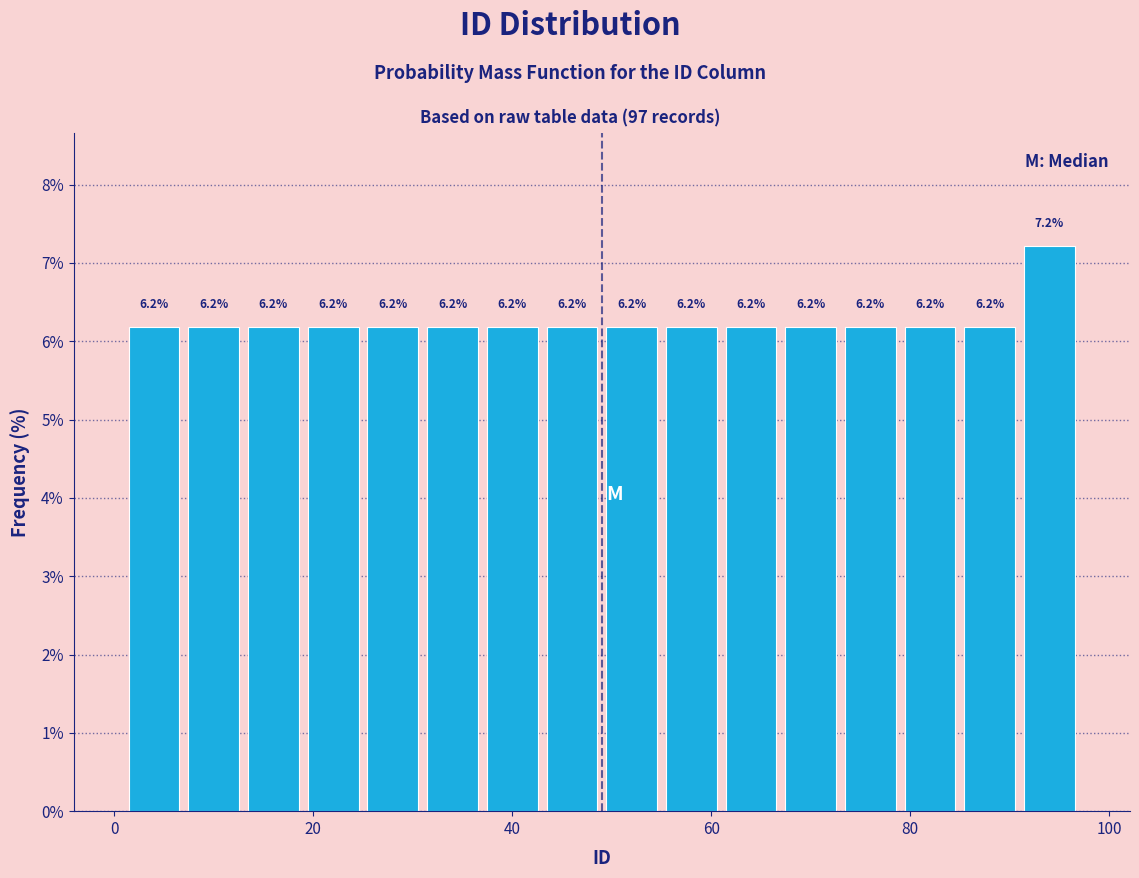

Around what value on the x-axis is the tallest bar? Give the approximate position of its centre, as read against the axis.

94